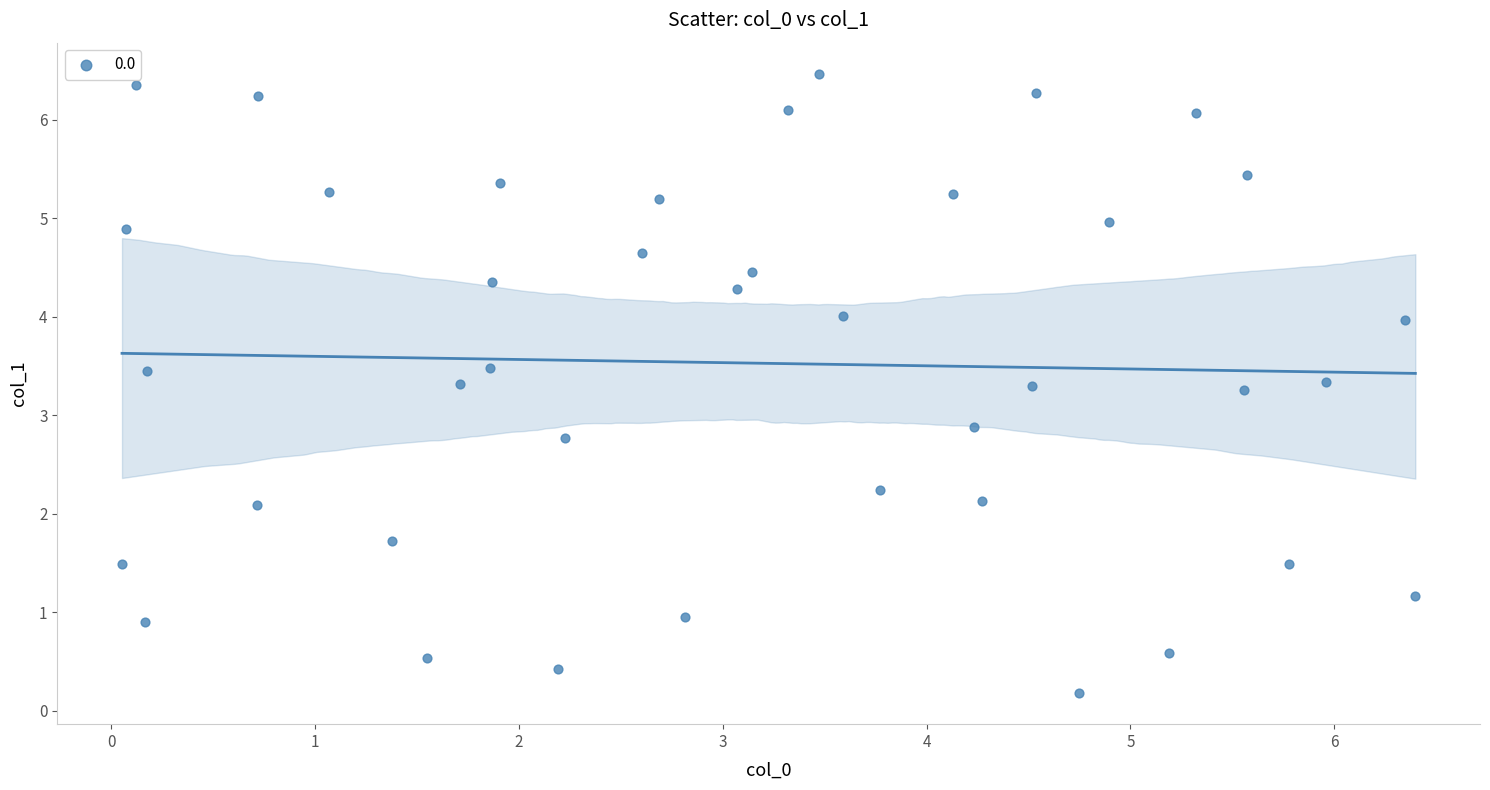

What is the range of Y values (max minus min)?

6.3